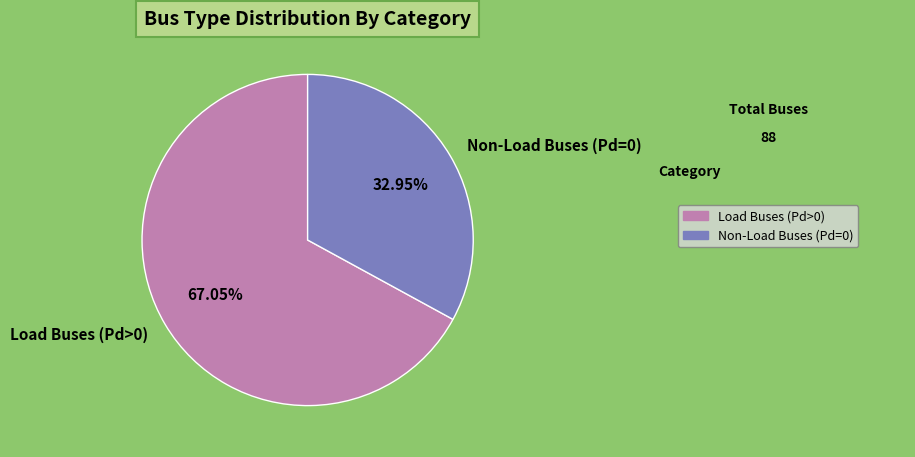

Do Non-Load Buses (Pd=0) and Load Buses (Pd>0) together represent more than half of the pie?

Yes